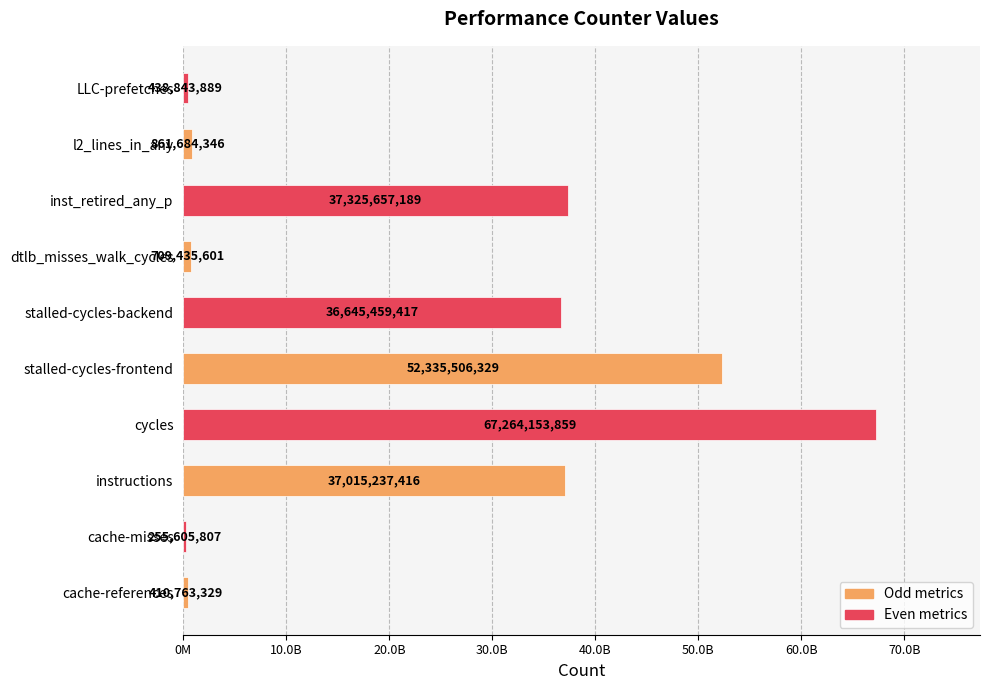

Does the chart contain any negative values?

No